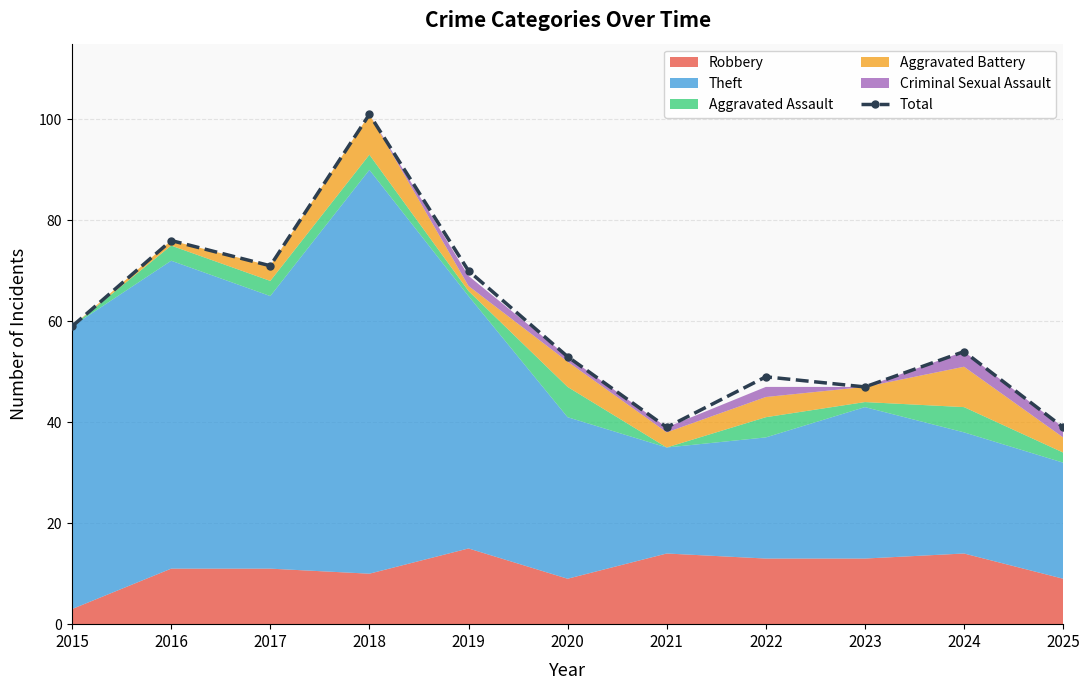

How many lines are shown in the chart?

1